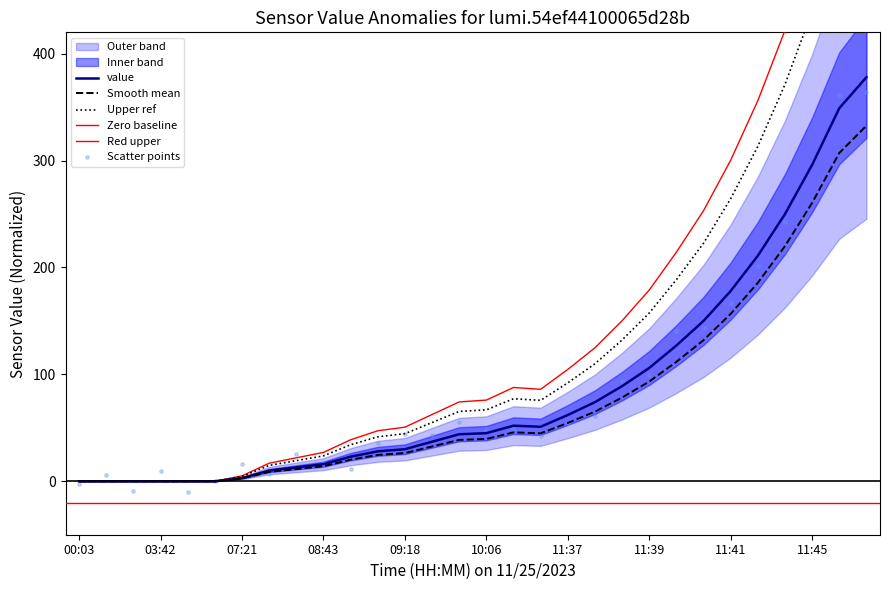

Which has a higher value, 00:03 or 11:51?

11:51